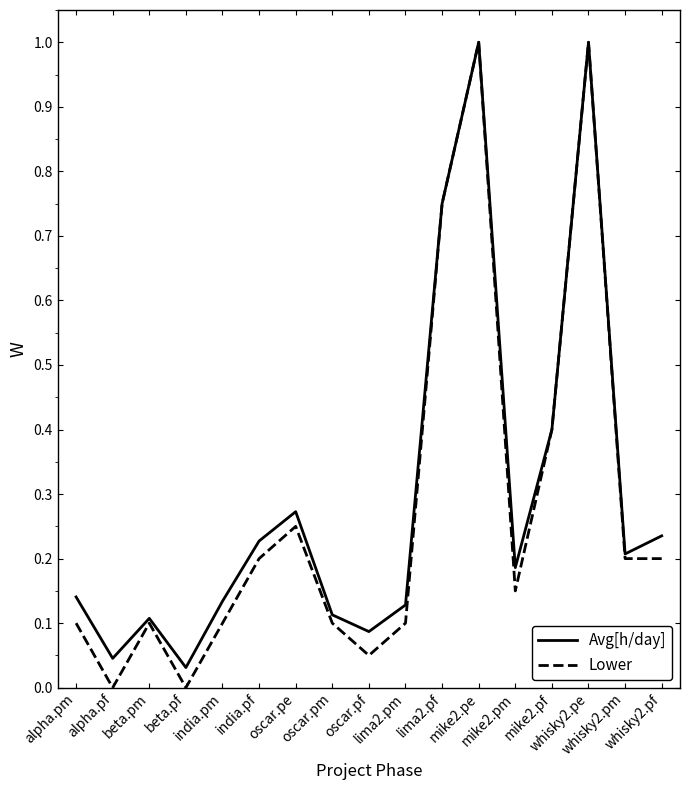

What is the highest value of the Lower series?

1.0